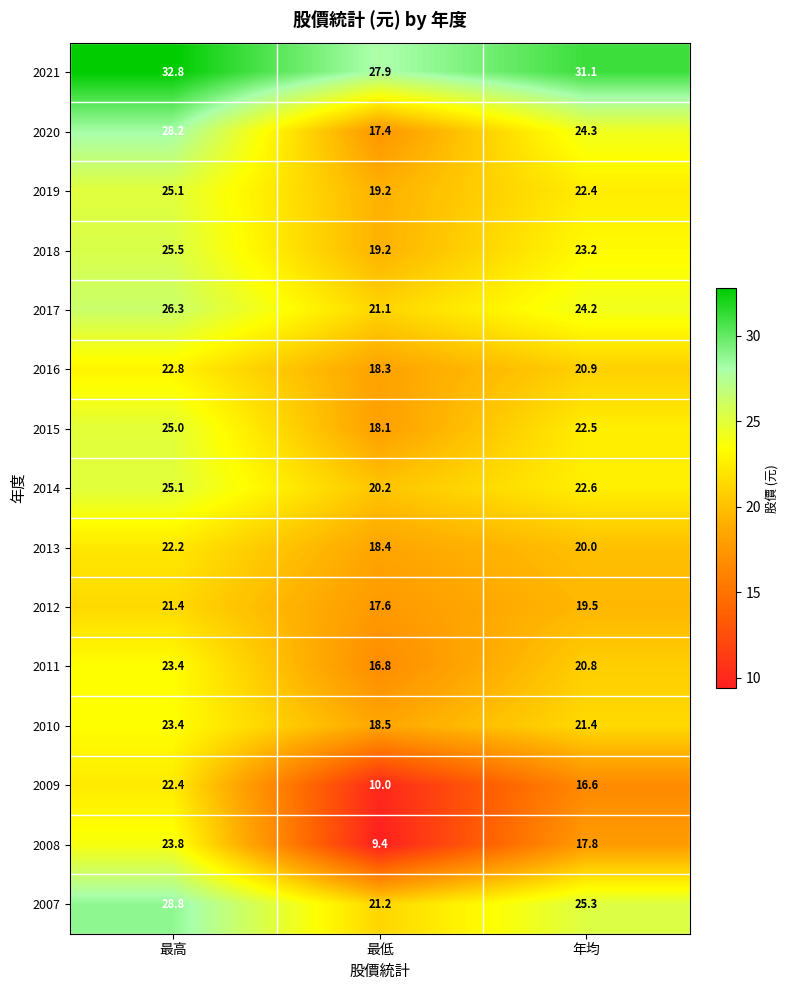

Is it true that 2010 equals 21.4 at 年均?

True